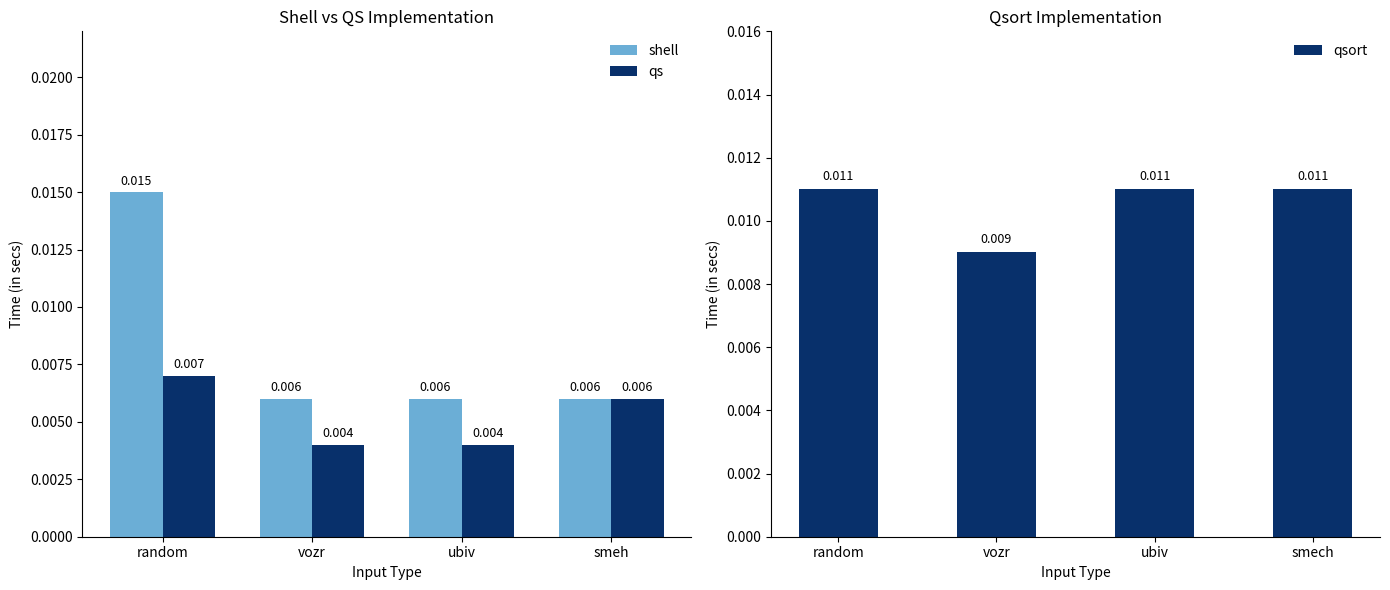

Which category has the lowest value in the qsort series?

vozr